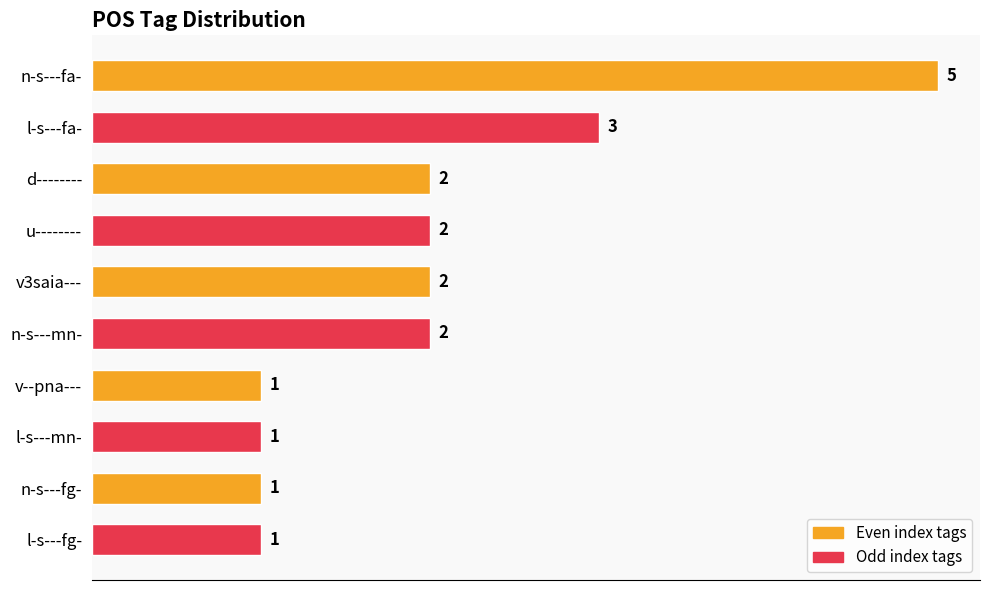

True or false: the data shows 1 at d--------.

False